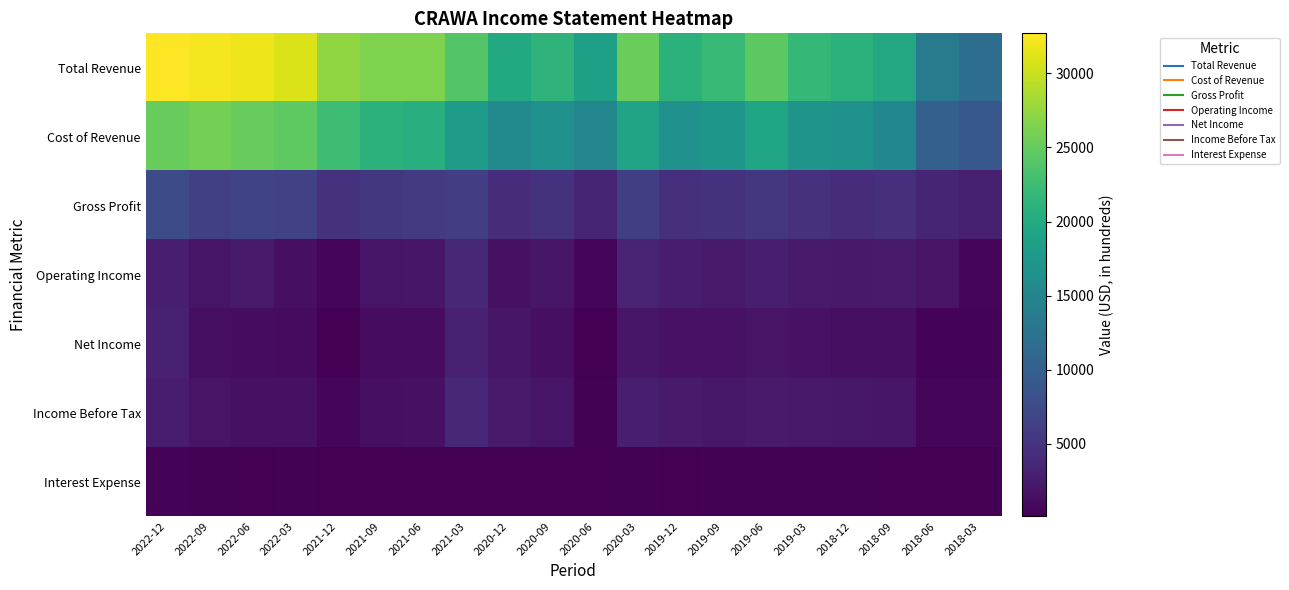

Reading left to right, extract all data points from this chart.

Total Revenue: 2022-12=32700	2022-09=32200	2022-06=31900	2022-03=31000	2021-12=27300	2021-09=26400	2021-06=26400	2021-03=24000	2020-12=19900	2020-09=21300	2020-06=18600	2020-03=25300	2019-12=21100	2019-09=22200	2019-06=24500	2019-03=21800	2018-12=21100	2018-09=19800	2018-06=13600	2018-03=11900
Cost of Revenue: 2022-12=25100	2022-09=25900	2022-06=25100	2022-03=24600	2021-12=22600	2021-09=21000	2021-06=20700	2021-03=18000	2020-12=15600	2020-09=16400	2020-06=15100	2020-03=19100	2019-12=16600	2019-09=17300	2019-06=19300	2019-03=17000	2018-12=16800	2018-09=15300	2018-06=10100	2018-03=8900
Gross Profit: 2022-12=7600	2022-09=6300	2022-06=6800	2022-03=6400	2021-12=4700	2021-09=5400	2021-06=5700	2021-03=6000	2020-12=4300	2020-09=4900	2020-06=3500	2020-03=6200	2019-12=4500	2019-09=4900	2019-06=5200	2019-03=4800	2018-12=4300	2018-09=4500	2018-06=3500	2018-03=3000
Operating Income: 2022-12=2800	2022-09=2000	2022-06=2400	2022-03=1400	2021-12=700	2021-09=1900	2021-06=2100	2021-03=3800	2020-12=1600	2020-09=2100	2020-06=600	2020-03=3200	2019-12=2600	2019-09=2500	2019-06=2800	2019-03=2500	2018-12=2300	2018-09=2500	2018-06=1800	2018-03=700
Net Income: 2022-12=3100	2022-09=1300	2022-06=1200	2022-03=1100	2021-12=100	2021-09=1200	2021-06=1200	2021-03=3100	2020-12=2100	2020-09=1400	2020-06=200	2020-03=2100	2019-12=1700	2019-09=1700	2019-06=1800	2019-03=1700	2018-12=1300	2018-09=1500	2018-06=400	2018-03=400
Income Before Tax: 2022-12=2700	2022-09=1800	2022-06=1600	2022-03=1600	2021-12=600	2021-09=1500	2021-06=1600	2021-03=3700	2020-12=2500	2020-09=1900	2020-06=300	2020-03=2800	2019-12=2400	2019-09=2200	2019-06=2500	2019-03=2300	2018-12=2200	2018-09=2100	2018-06=500	2018-03=500
Interest Expense: 2022-12=400	2022-09=300	2022-06=200	2022-03=300	2021-12=200	2021-09=200	2021-06=200	2021-03=200	2020-12=200	2020-09=200	2020-06=200	2020-03=300	2019-12=200	2019-09=300	2019-06=300	2019-03=300	2018-12=300	2018-09=100	2018-06=100	2018-03=100